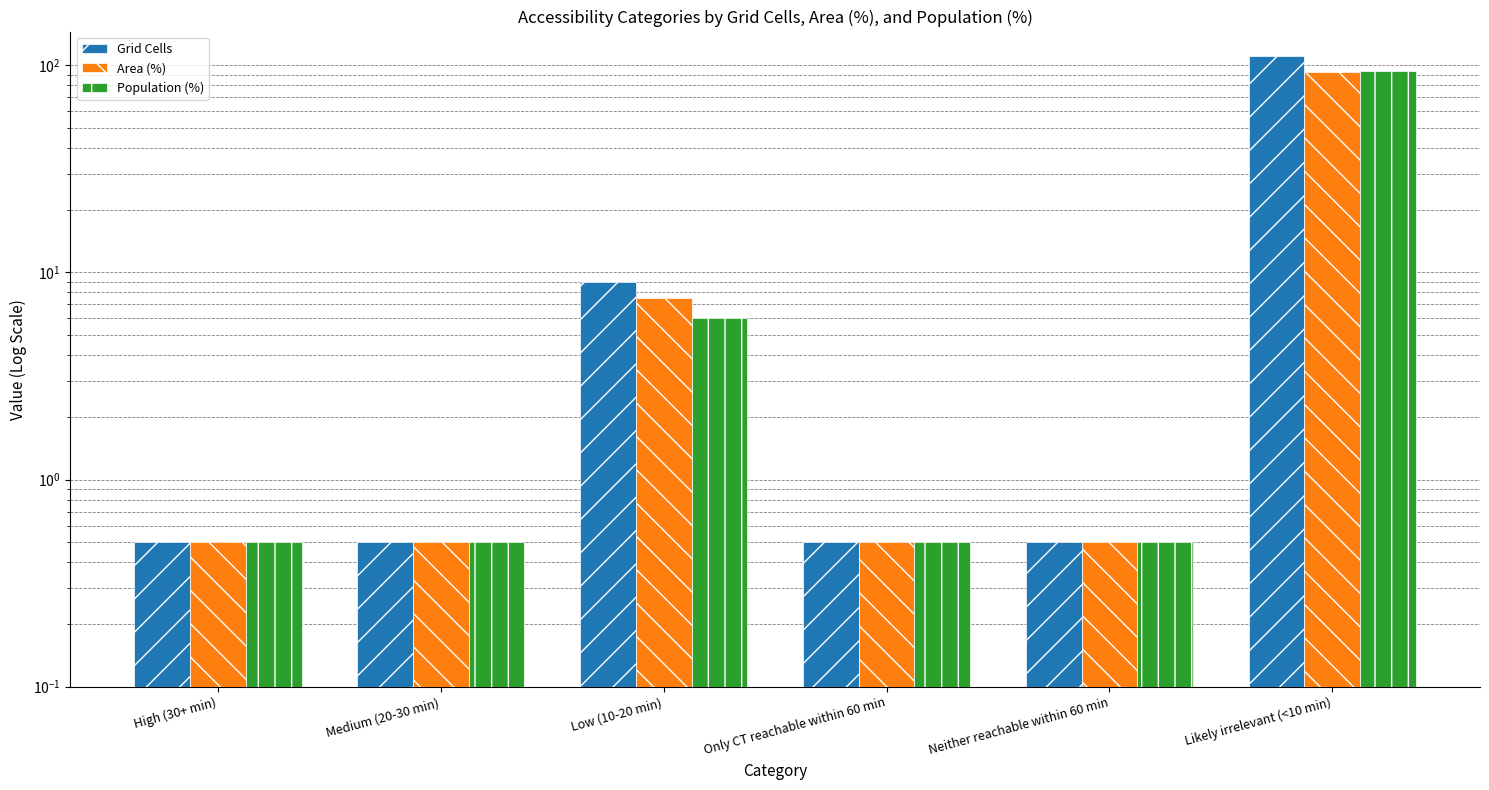

What is the label of the 6th bar from the right?

High (30+ min)